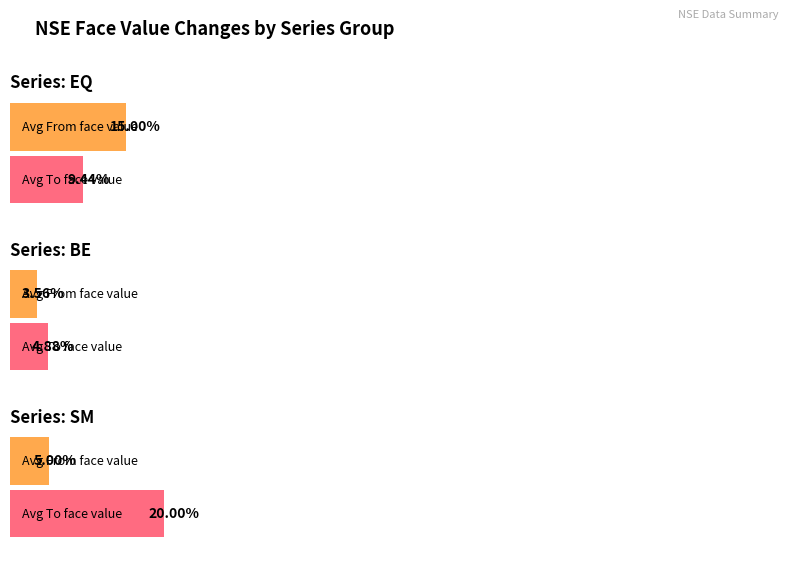

The value of To at BE is 5. True or false?

True